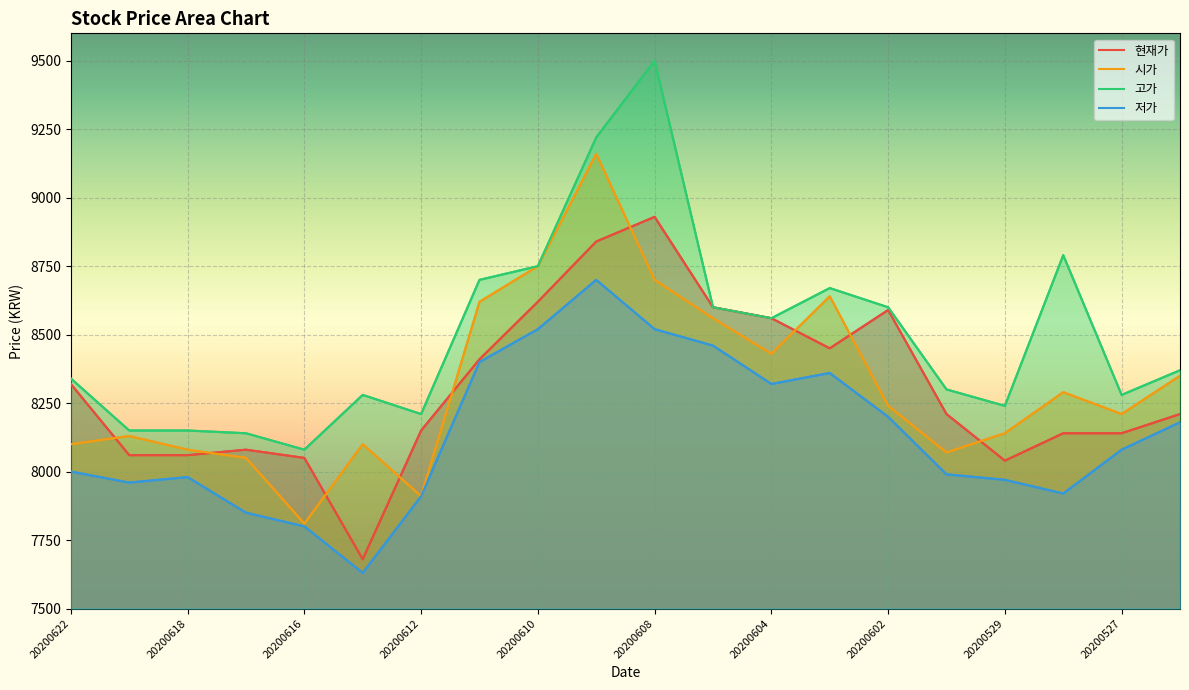

Where does the 저가 series first go above 8080?

20200611